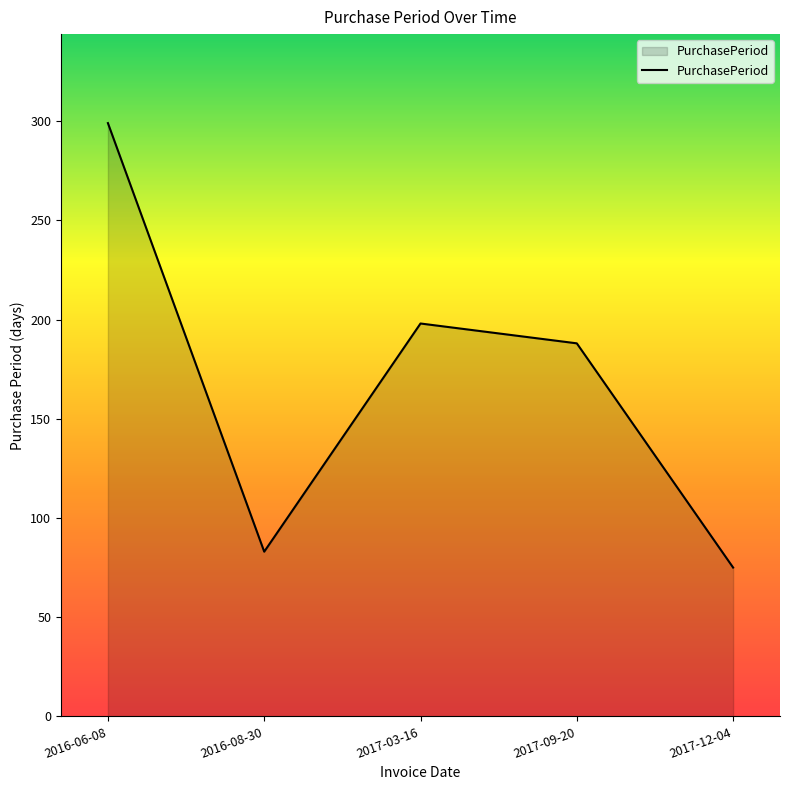

What is the difference between the maximum and second lowest values?

216